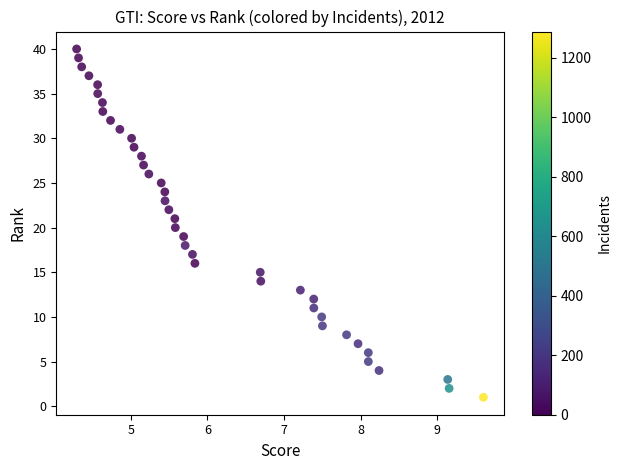

What is the range of Y values (max minus min)?

39